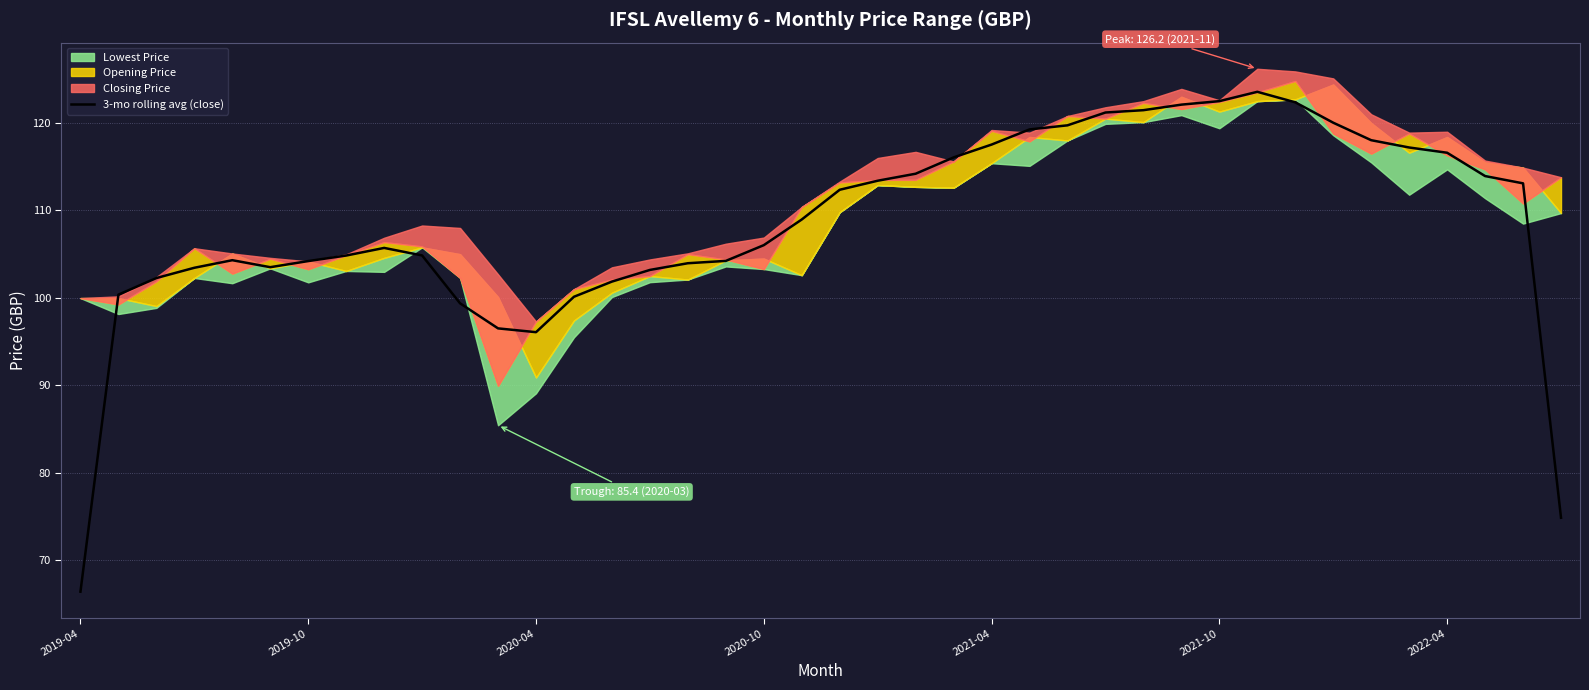

What is the minimum value for 3-mo rolling avg (close)?

66.4